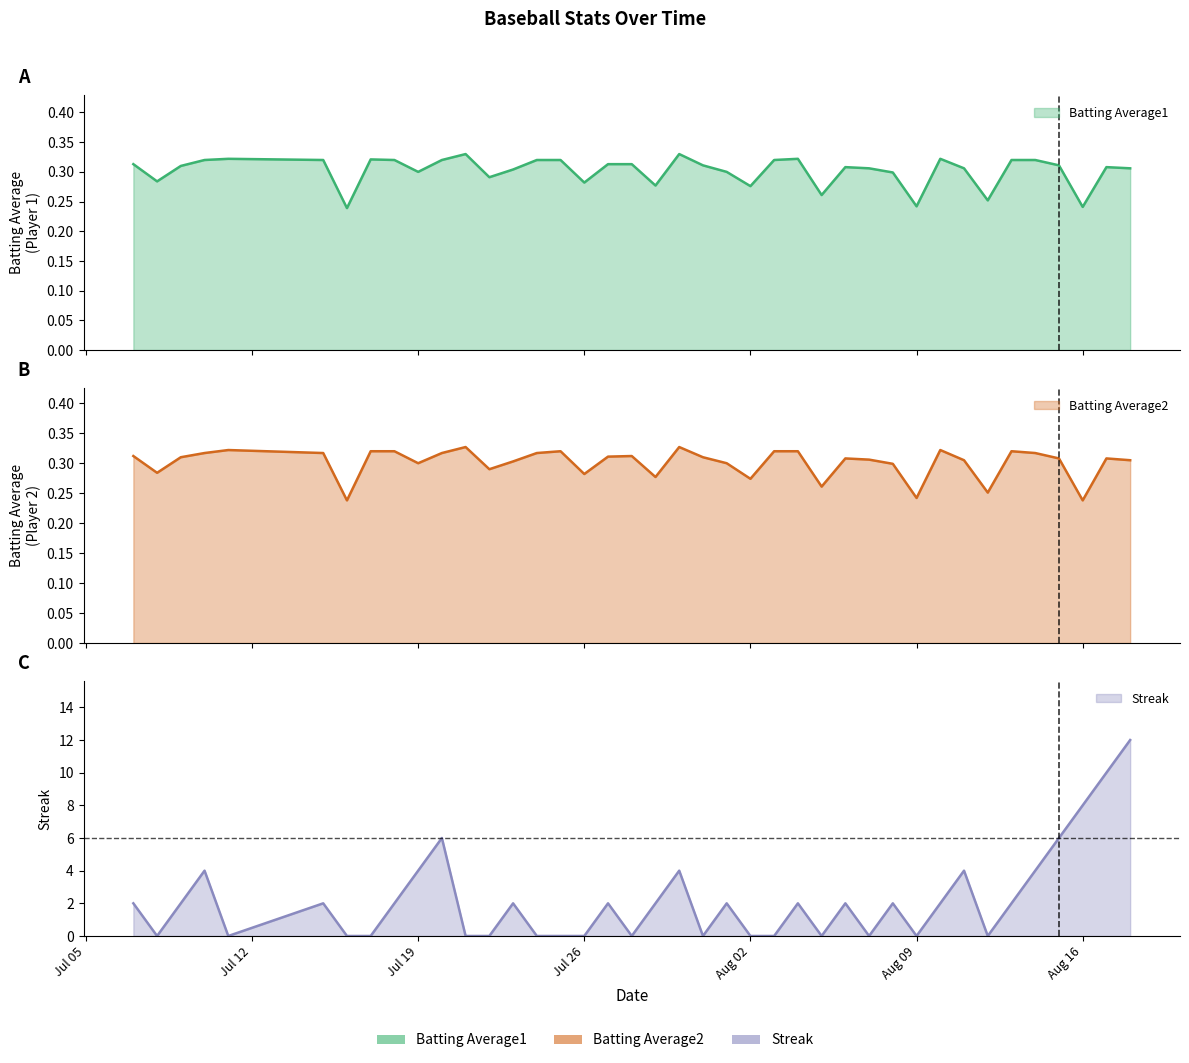

How many times do Batting Average2 and Streak cross each other?

24